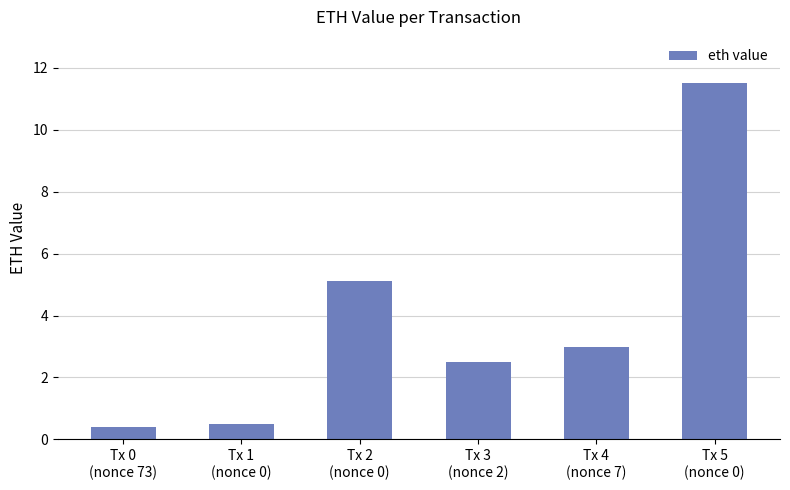

Which label corresponds to the largest value in the chart?

Tx 5
(nonce 0)